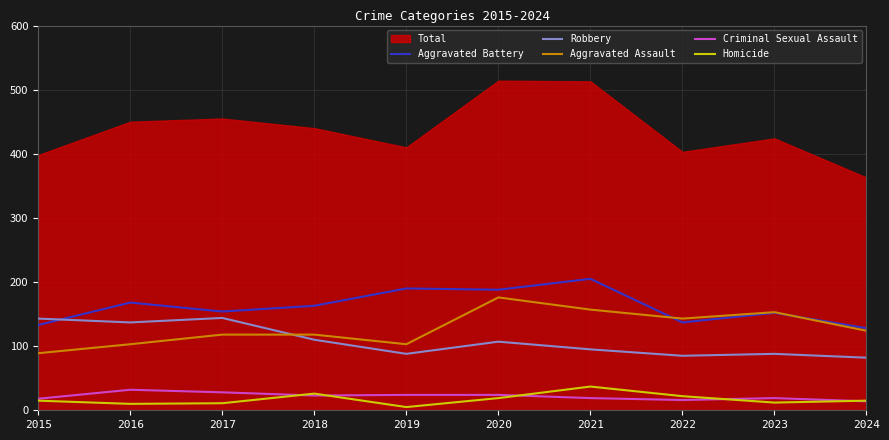

What is the value of the Aggravated Assault point at the 9th from the left?

153